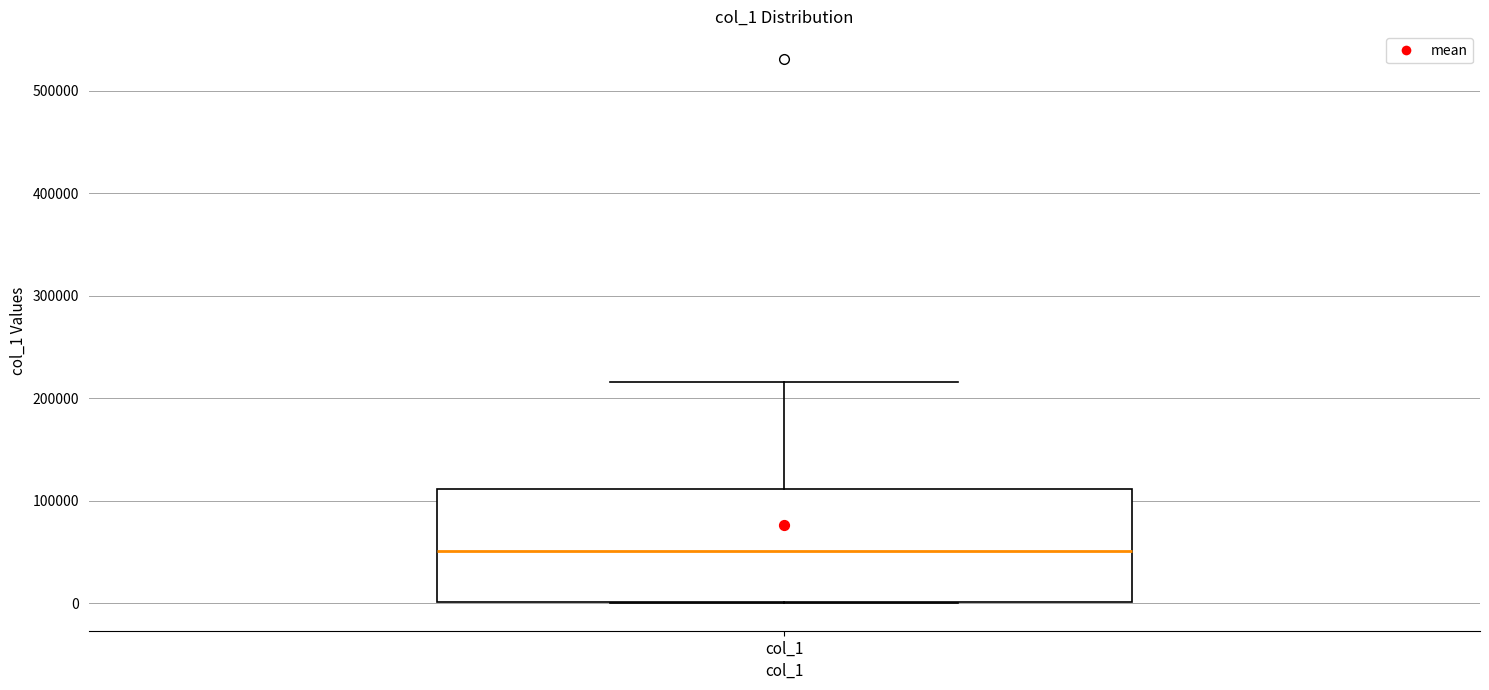

Transcribe this box plot: give where the median line is, the range the box spans, and where the two whiskers end, as read against the y-axis. The values are not printed on the chart, so give them approximately, as read against the axis.

median 50000, box 0 to 110000, whiskers 0 to 220000